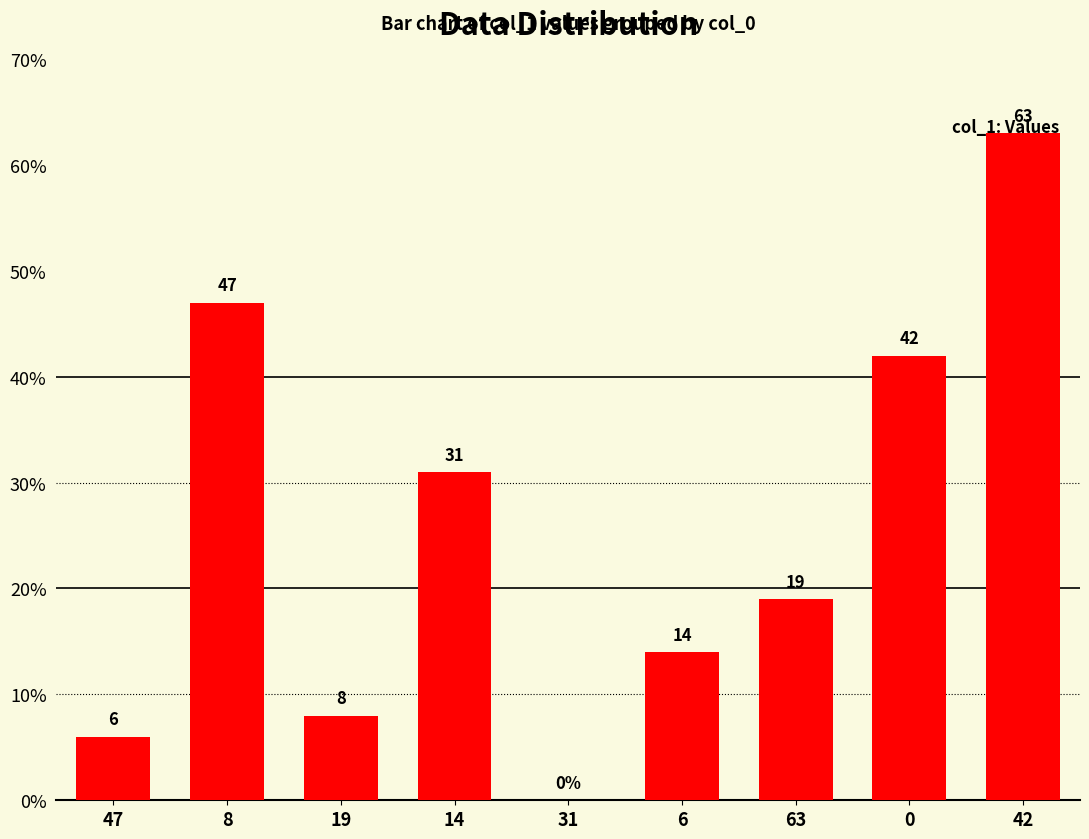

What is the greatest value displayed?

63